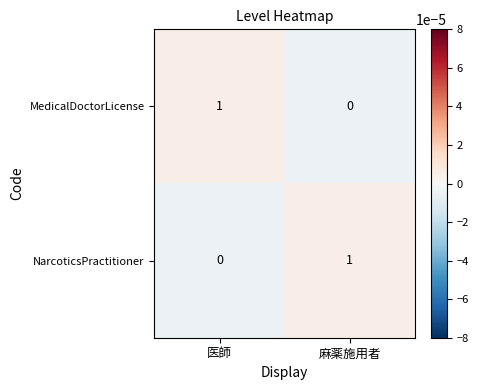

How many data points does each series have?

2